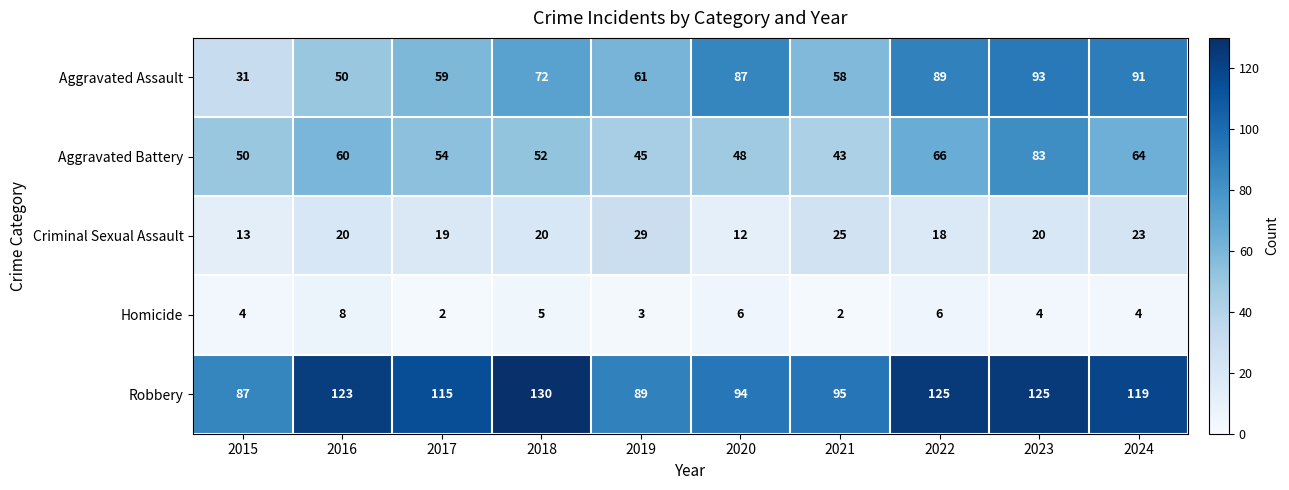

At 2019, list the series in order from smallest to largest.

Homicide, Criminal Sexual Assault, Aggravated Battery, Aggravated Assault, Robbery